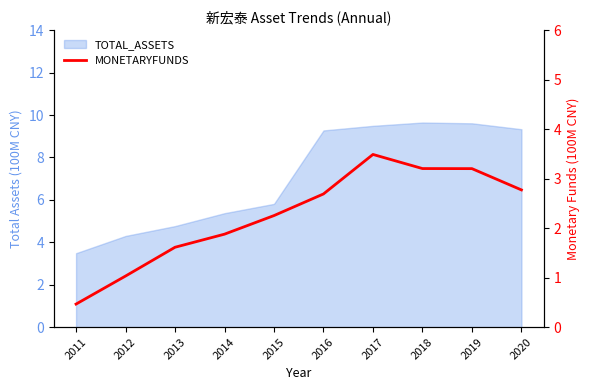

What is the sum of all values?

22.6